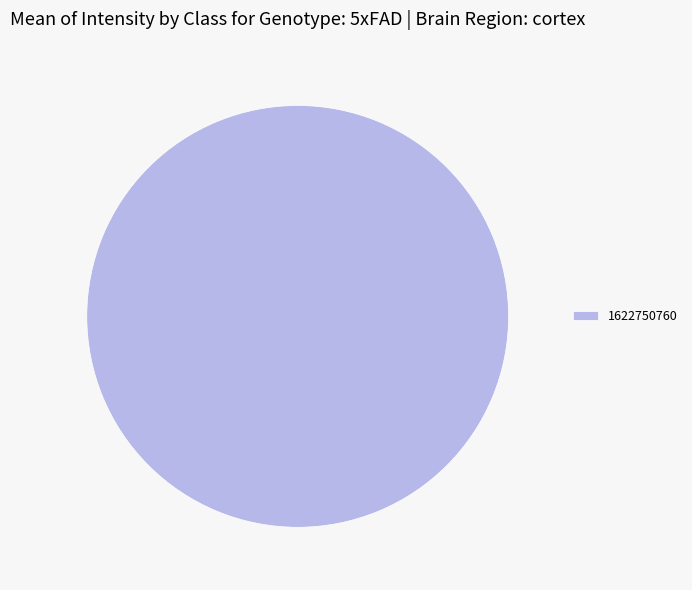

Is it true that 1622750760 is 100% of the pie?

True